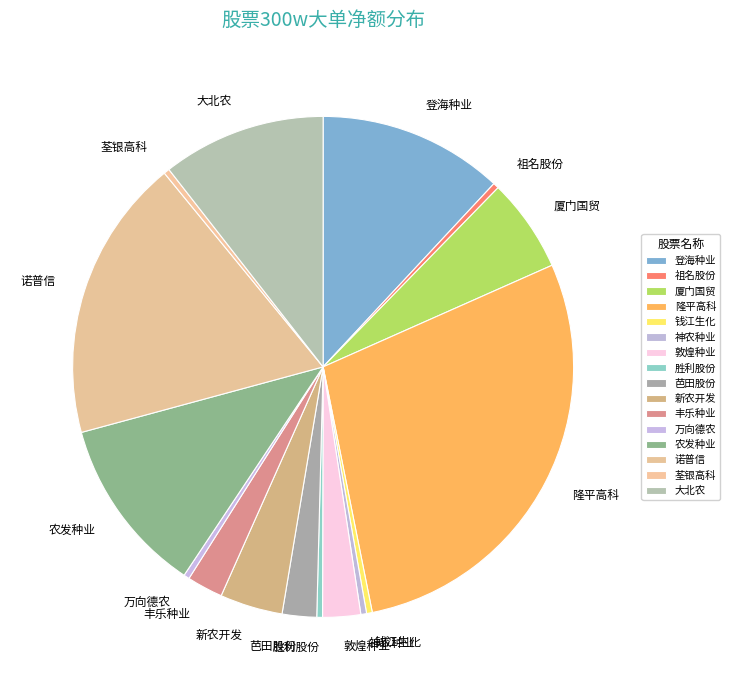

Between 隆平高科 and 胜利股份, which is larger?

隆平高科